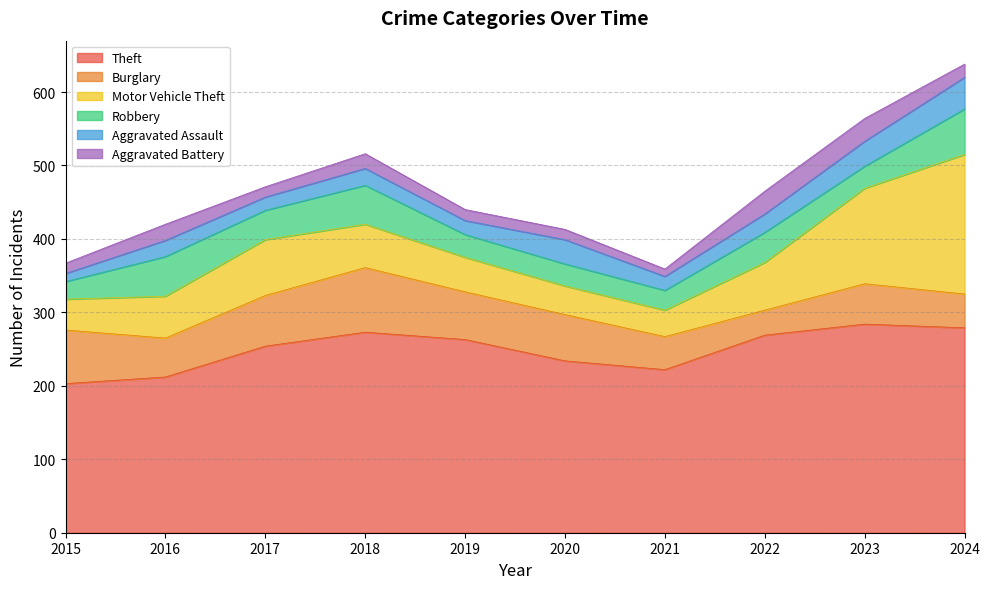

True or false: Burglary and Aggravated Assault intersect in this chart.

False